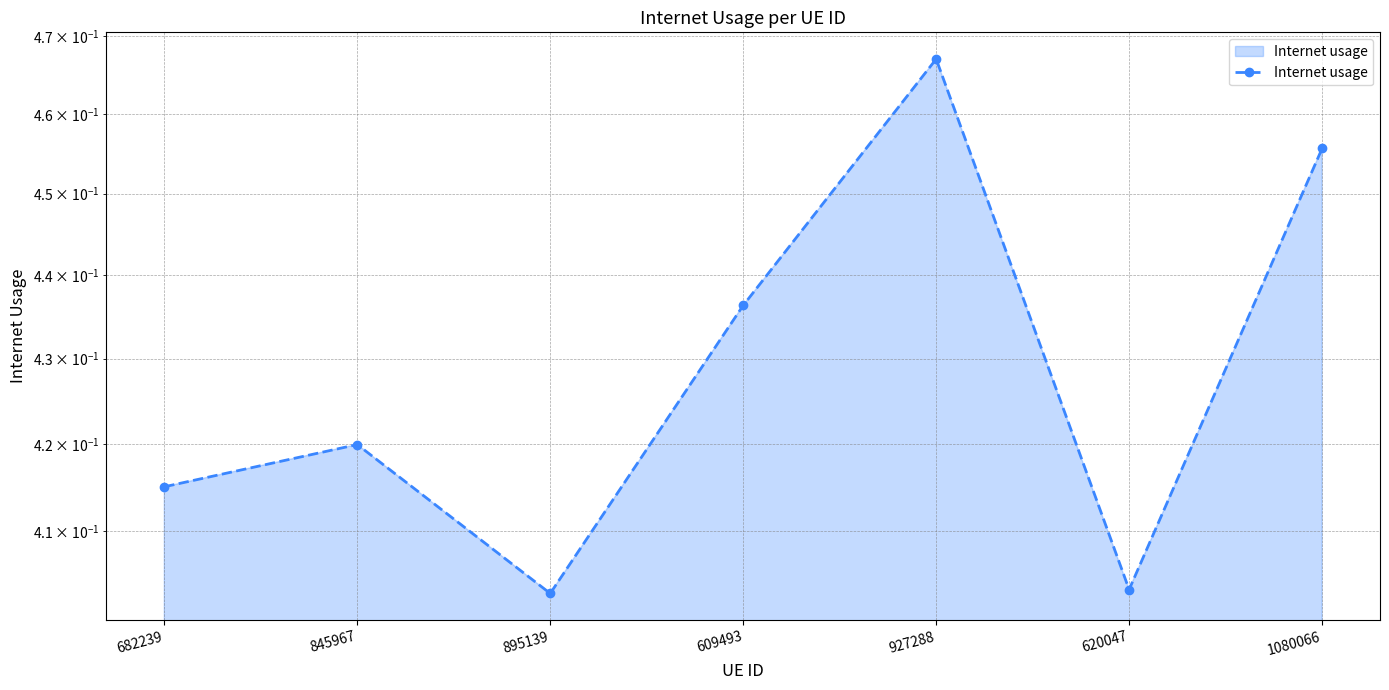

What is the minimum value shown in the chart?

0.4